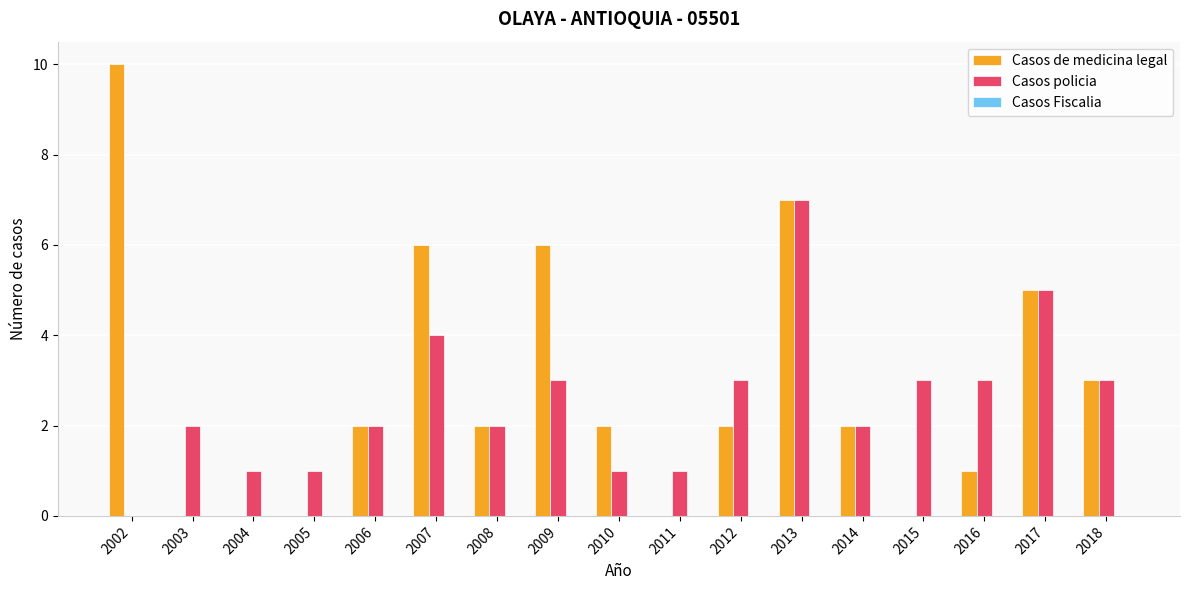

What is the total value across all series at 2008?

4